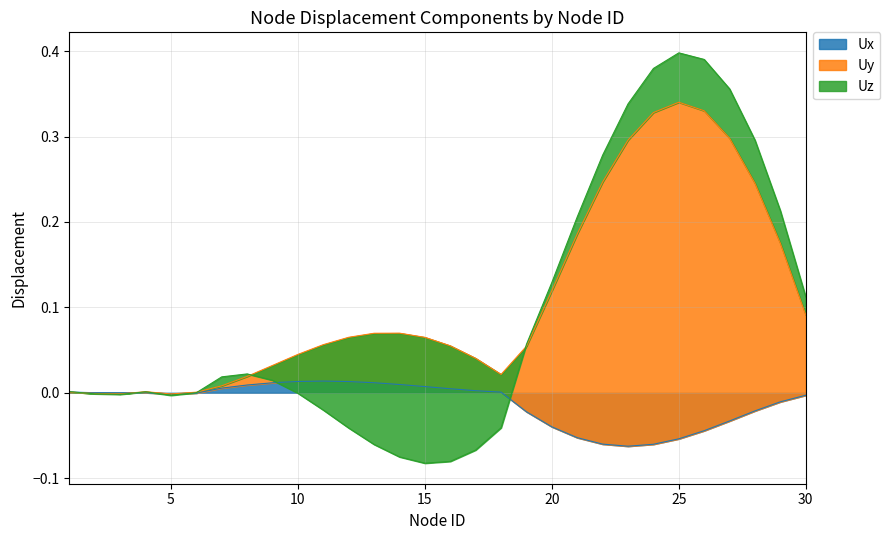

At which category is the sum across all series the highest?

25